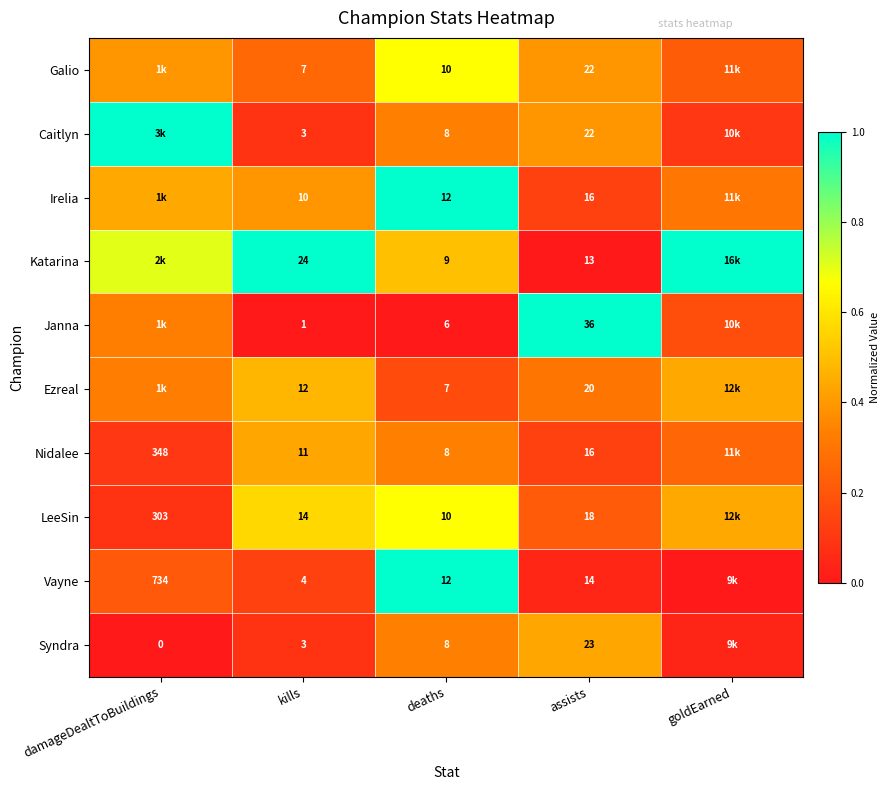

At how many categories does at least one series exceed 0?

5